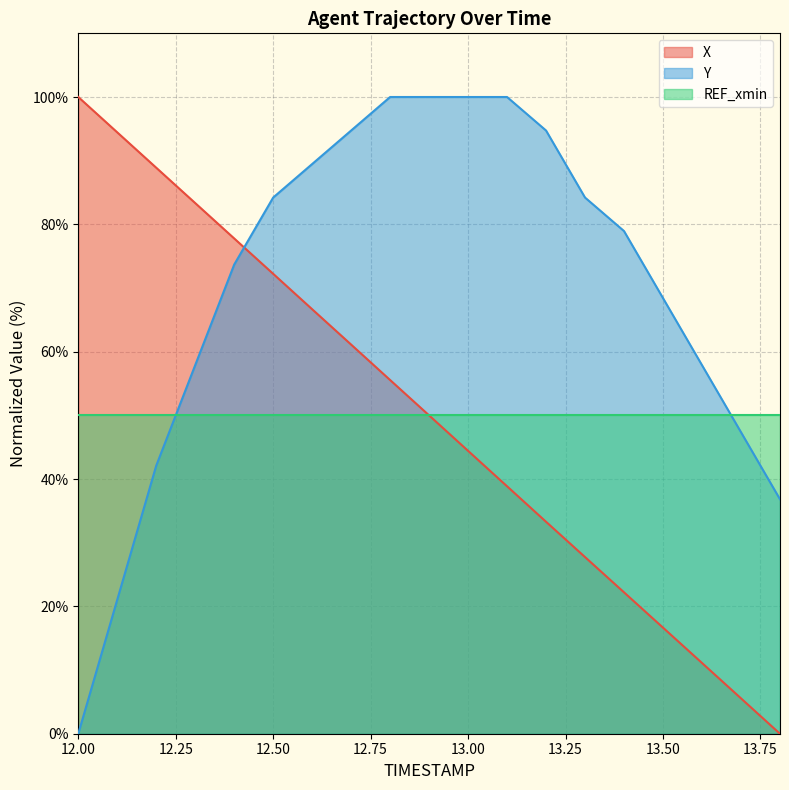

True or false: X and Y cross at least once.

True